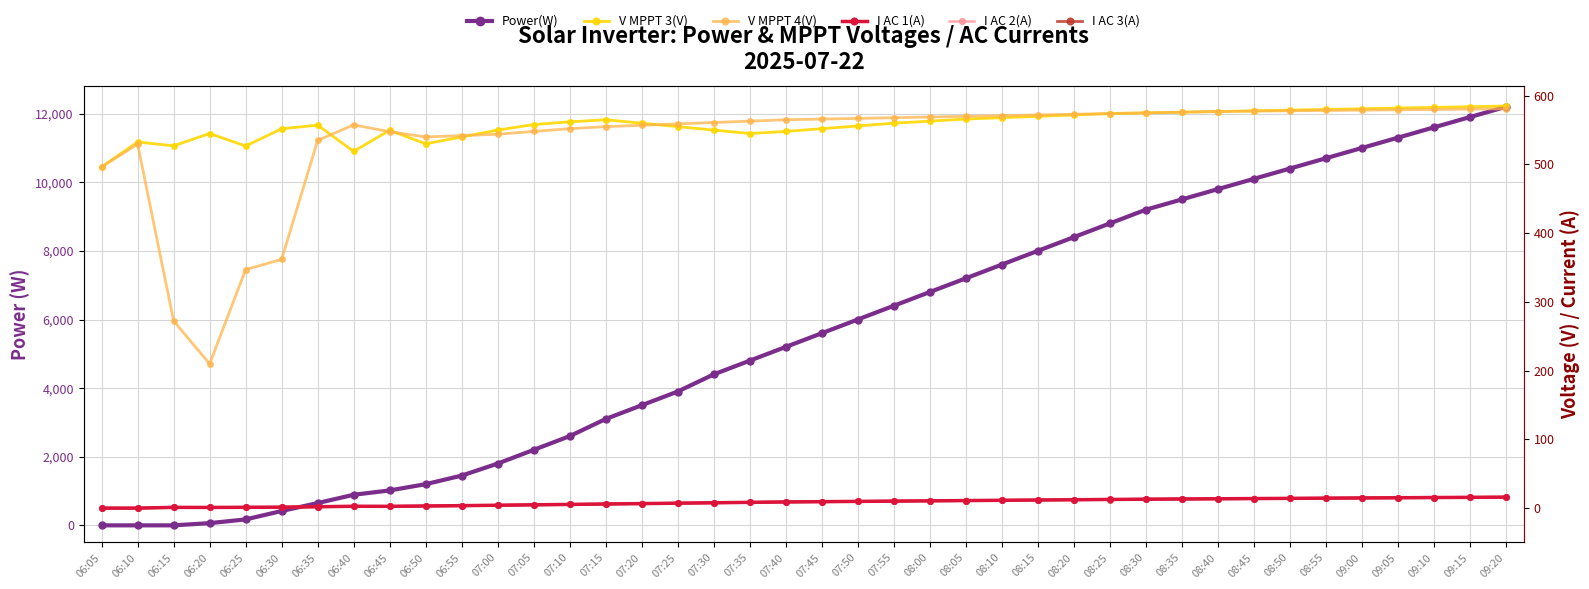

Where does the Power(W) series first go above 5600?

07:50